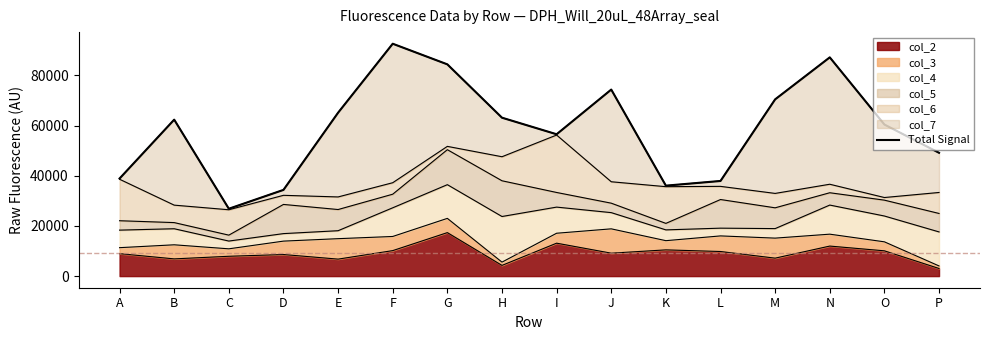

How many lines are shown in the chart?

1